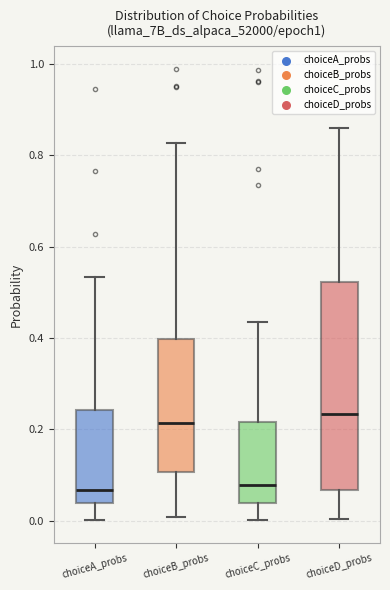

Reading left to right, transcribe this box plot: for each box, give where its median line is, the range the box spans, and where its two whiskers end, as read against the y-axis. The values are not printed on the chart, so give them approximately, as read against the axis.

choiceA_probs: median 0.06, box 0.04 to 0.24, whiskers 0.00 to 0.54
choiceB_probs: median 0.22, box 0.10 to 0.40, whiskers 0.00 to 0.82
choiceC_probs: median 0.08, box 0.04 to 0.22, whiskers 0.00 to 0.44
choiceD_probs: median 0.24, box 0.06 to 0.52, whiskers 0.00 to 0.86